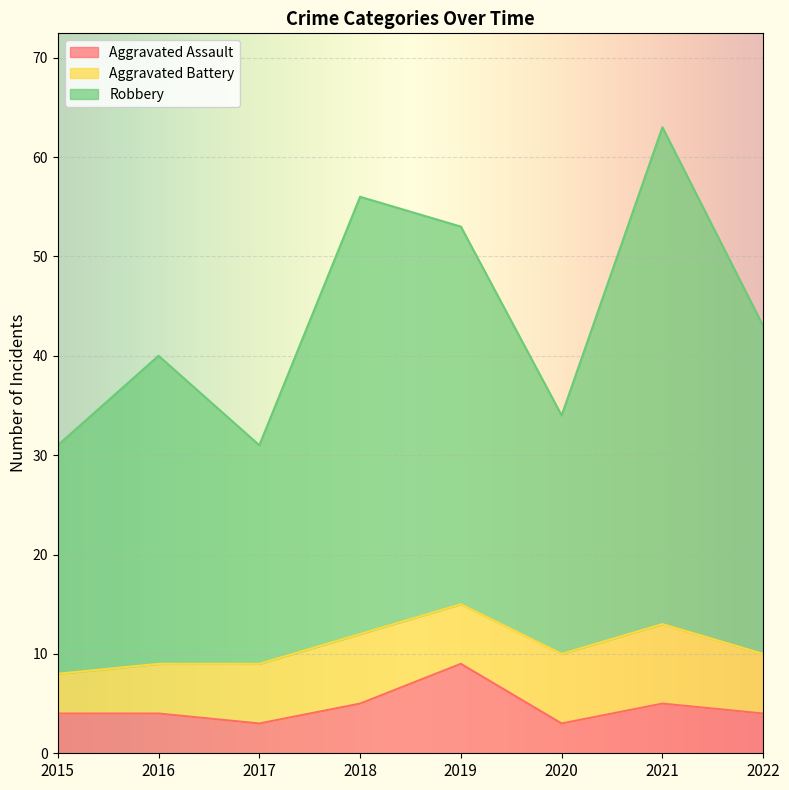

Where does the Robbery series first go above 43?

2018